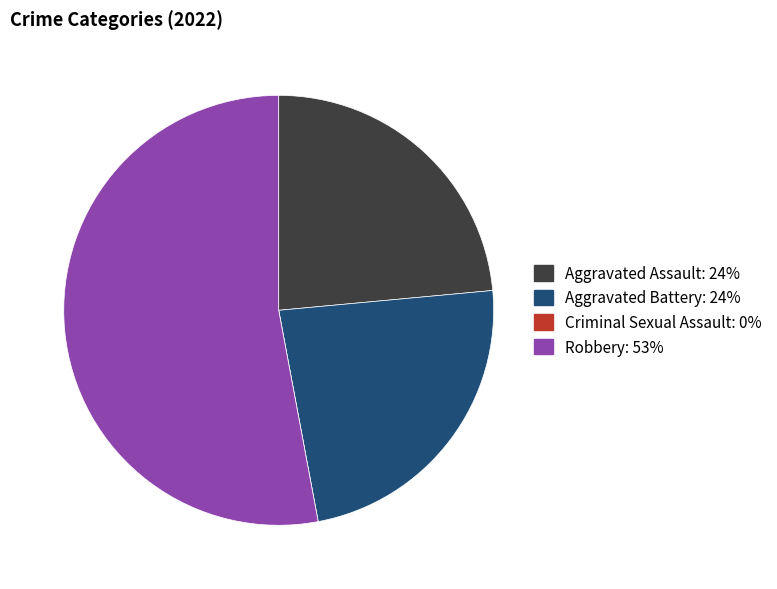

What is the largest slice in the pie chart?

Robbery